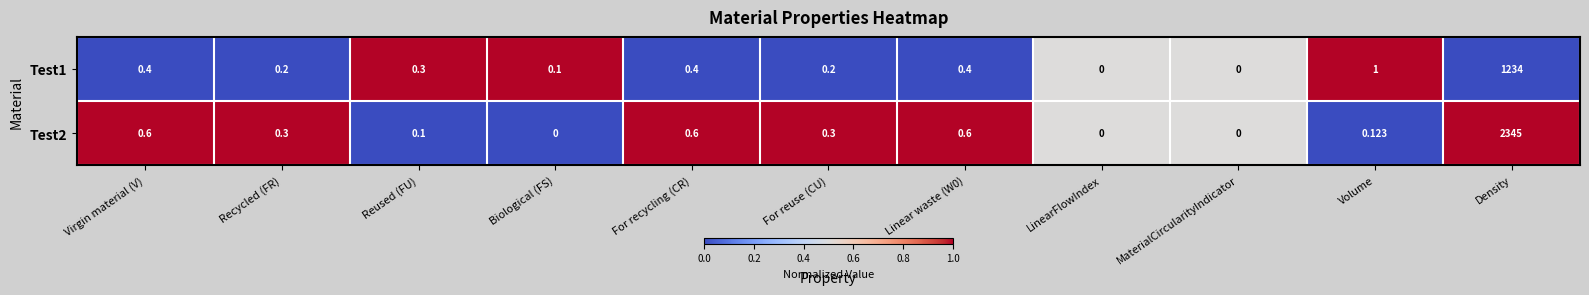

Which label corresponds to the largest value in the chart?

Density